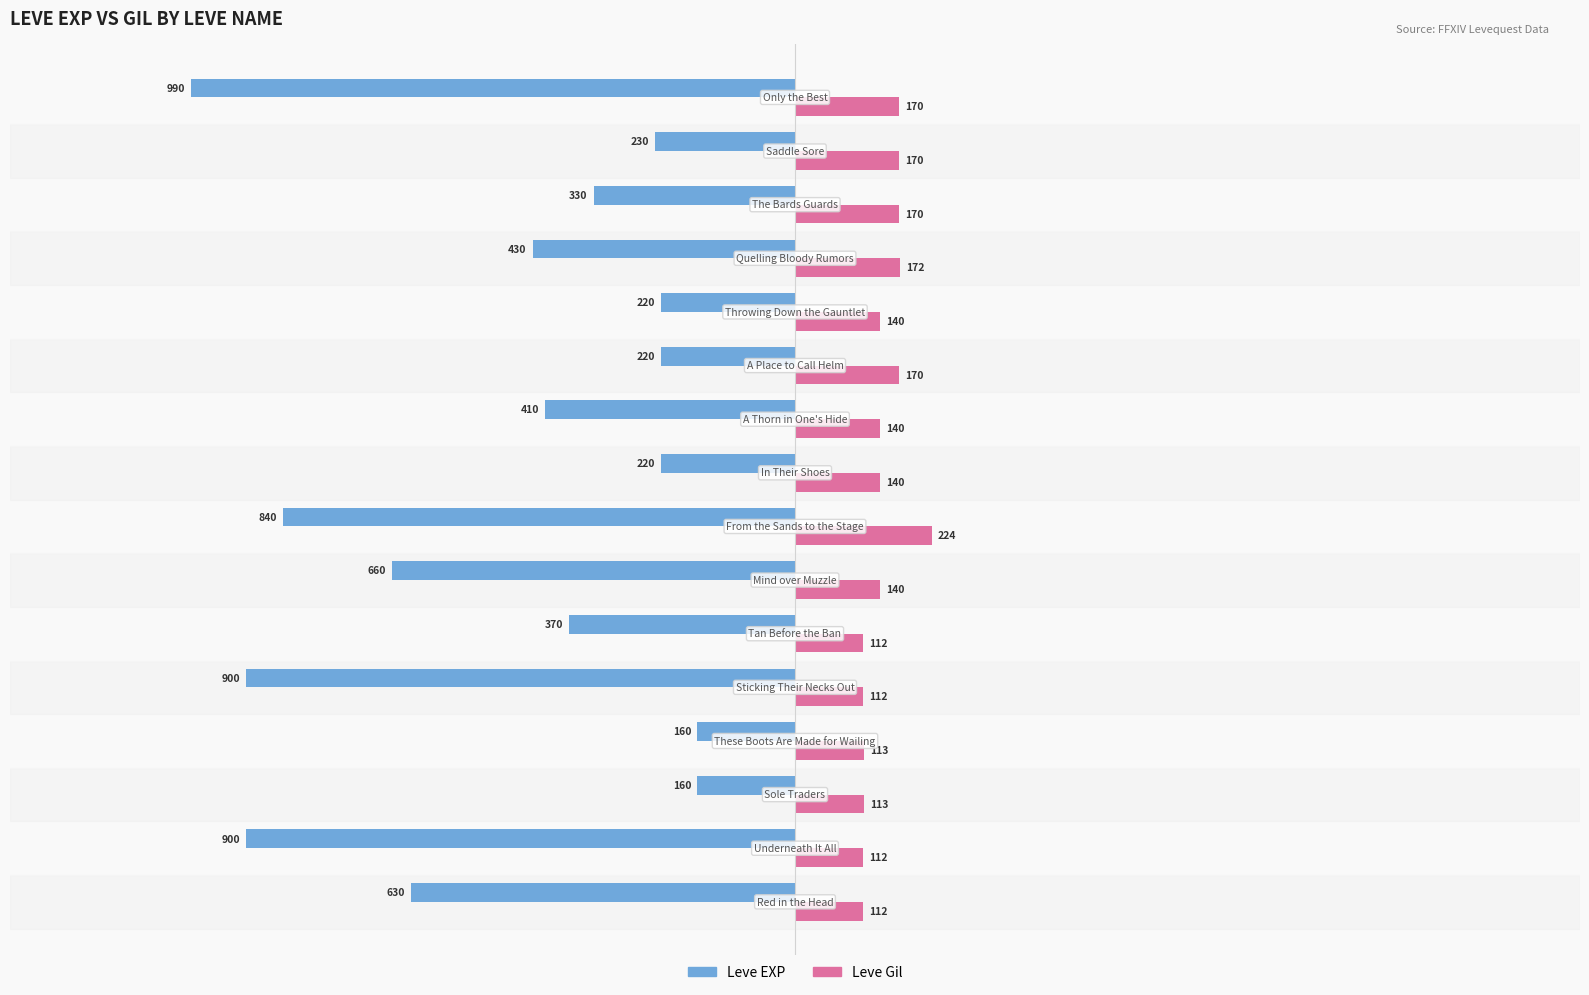

Which series has the largest total across all categories?

Leve Gil